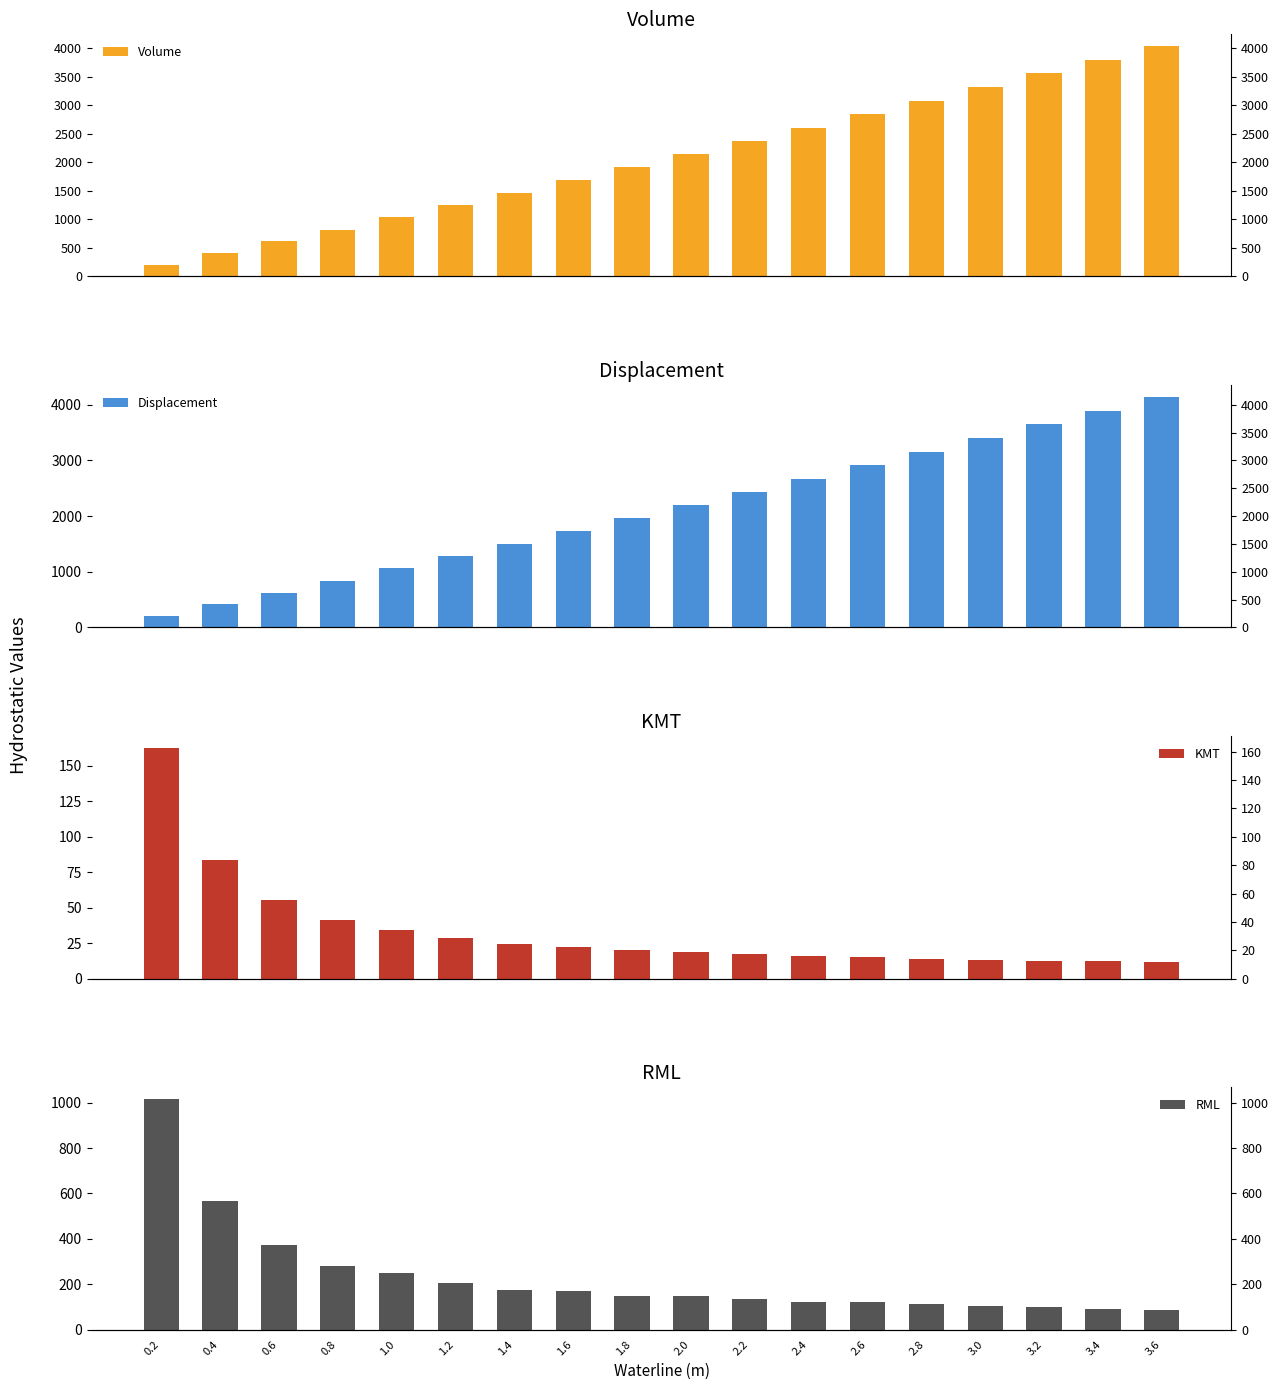

At how many categories does at least one series exceed 3555?

3